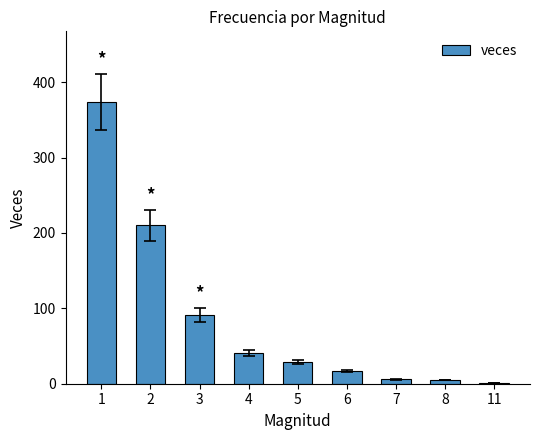

What is the change in value from 2 to 5?

-181